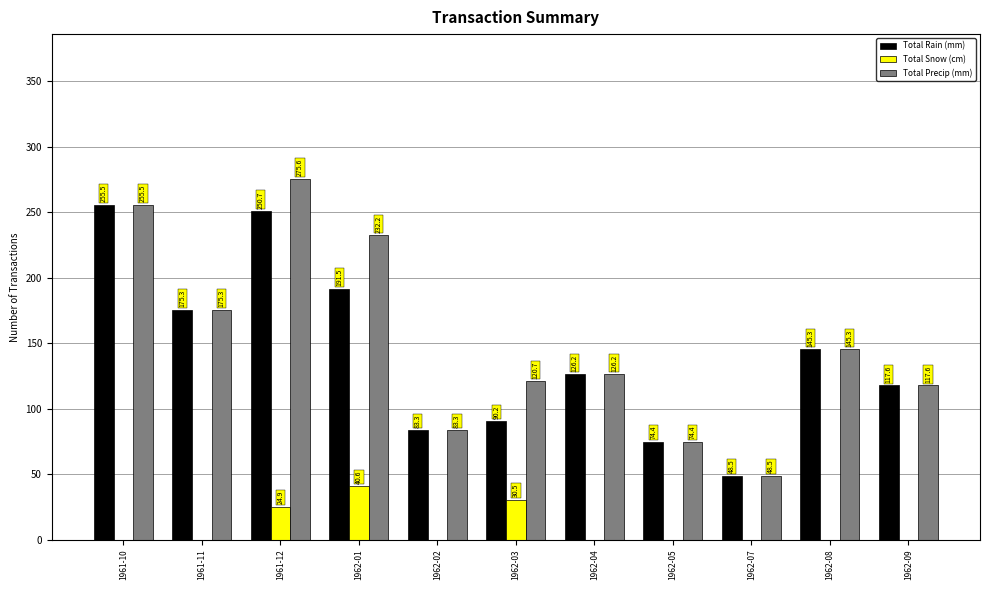

Between 1962-03 and 1962-09, which series saw the biggest shift?

Total Snow (cm)